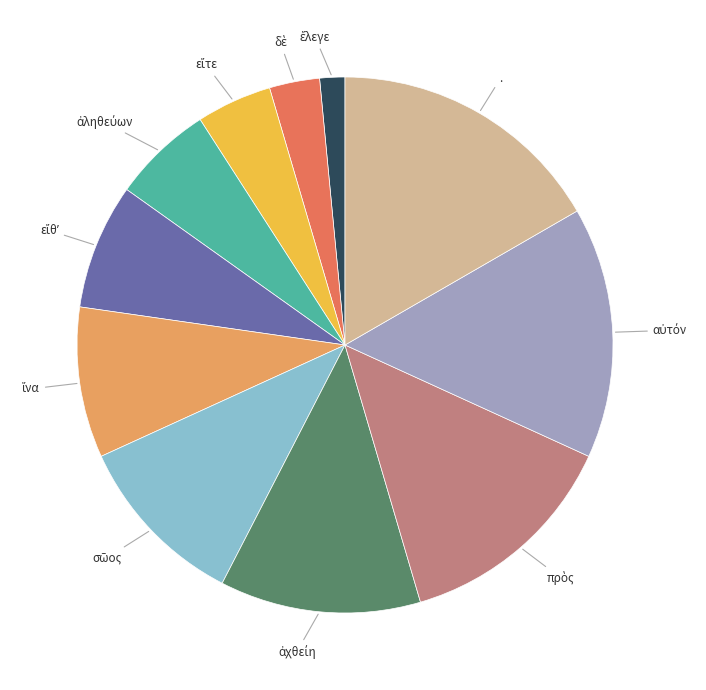

Does any single category account for the majority?

No